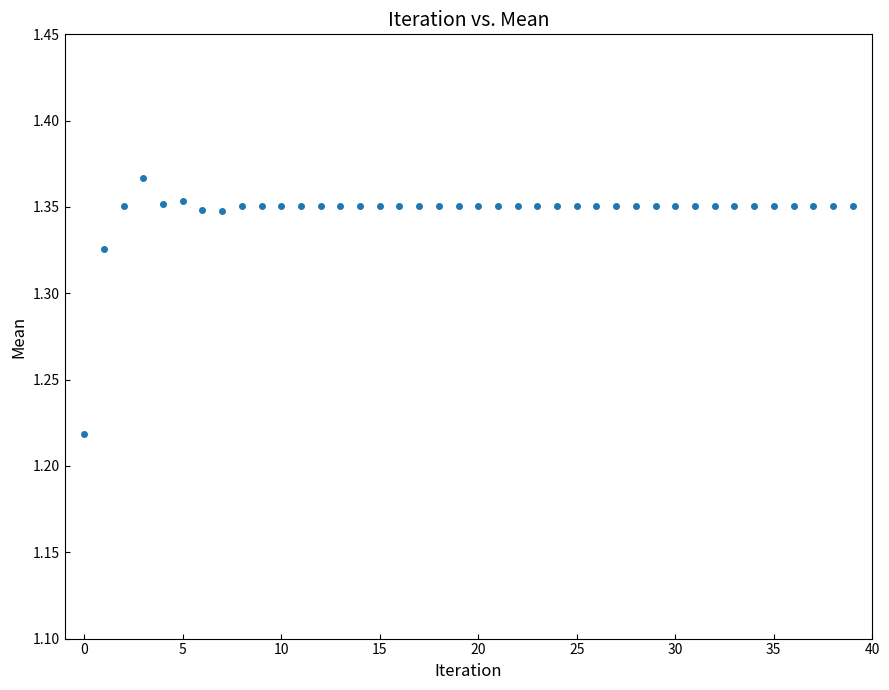

Count the number of points in this scatter plot.

40